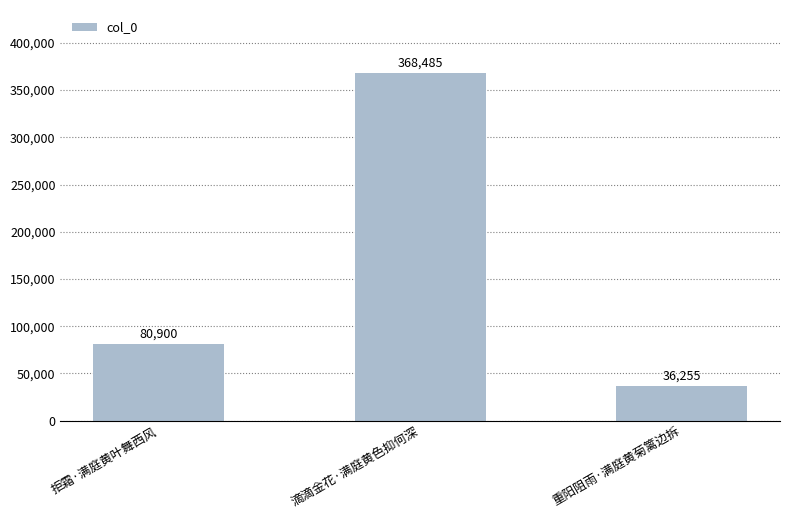

What is the difference between the maximum and second lowest values?

287585